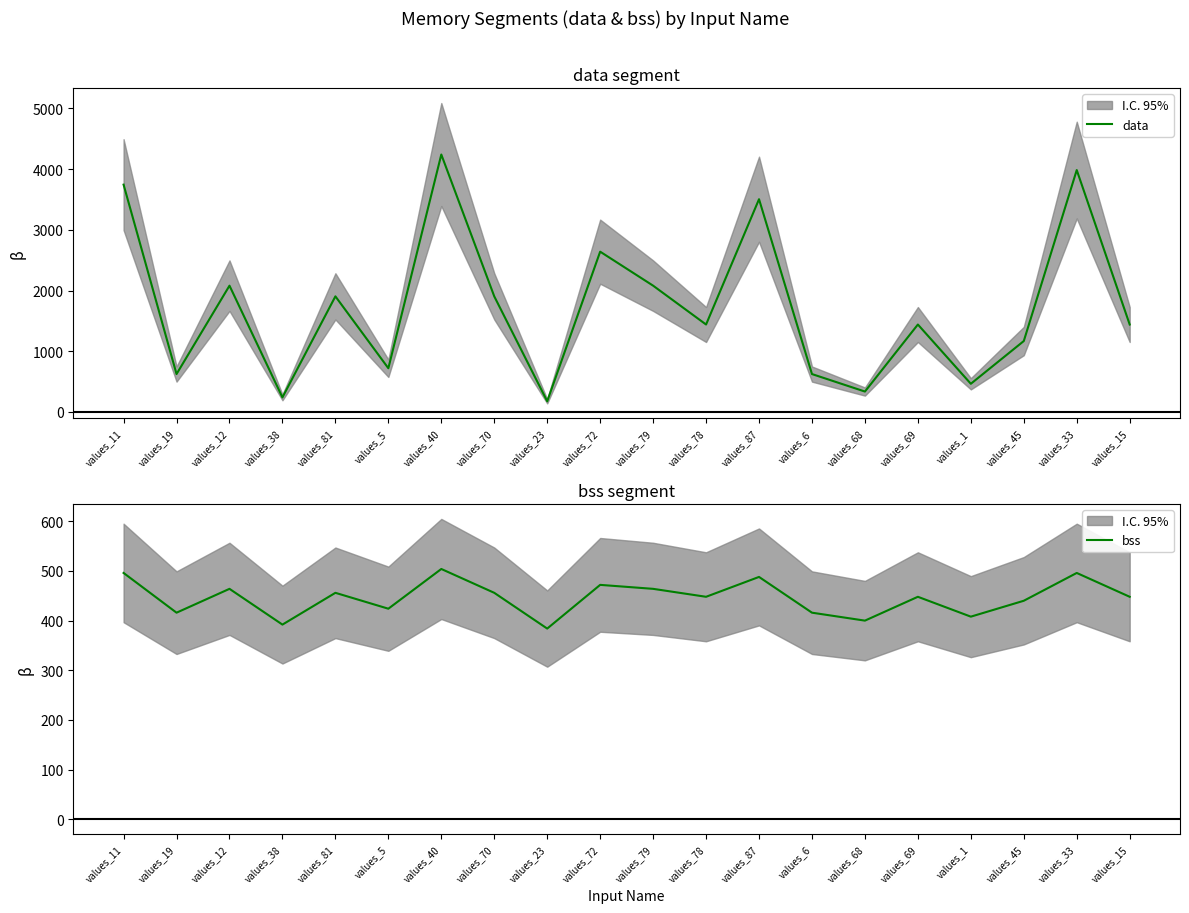

Where is bss nearest to the value 444?

values_78